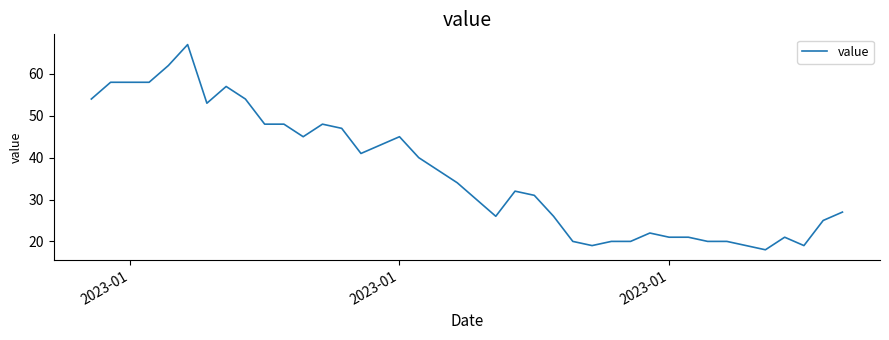

How many lines are shown in the chart?

1